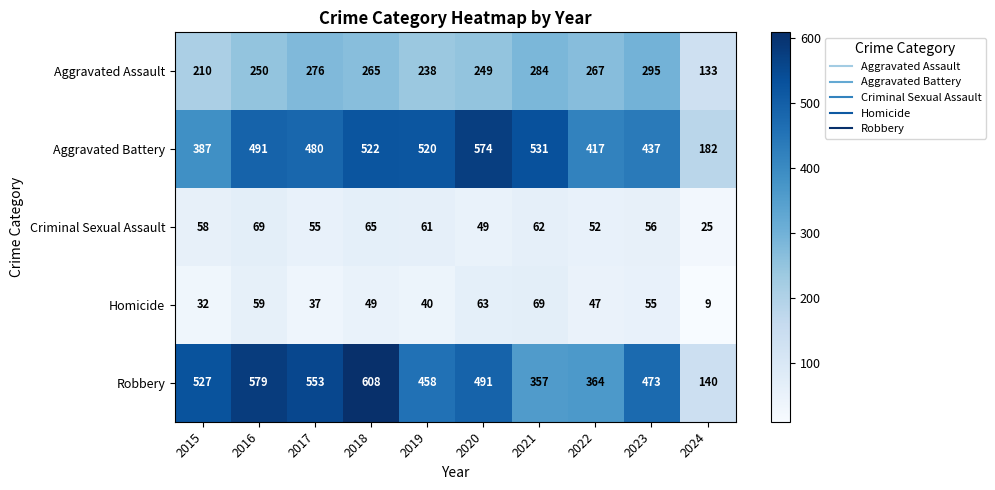

Where is Aggravated Battery nearest to the value 378?

2015